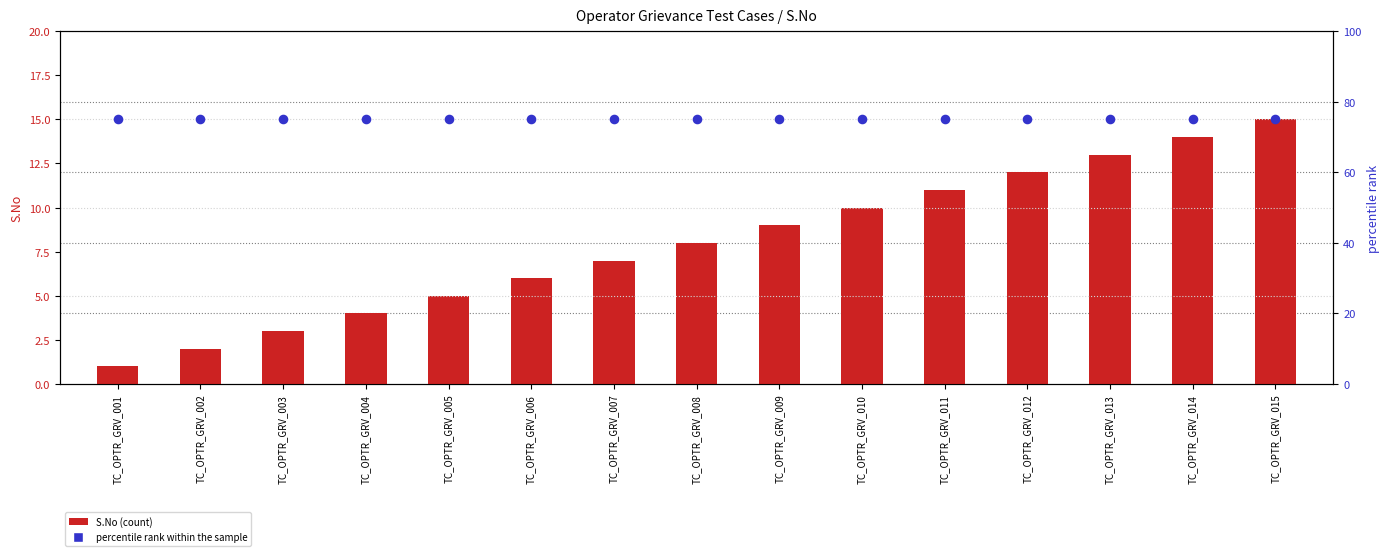

Which series has the largest Y range (max minus min)?

S.No